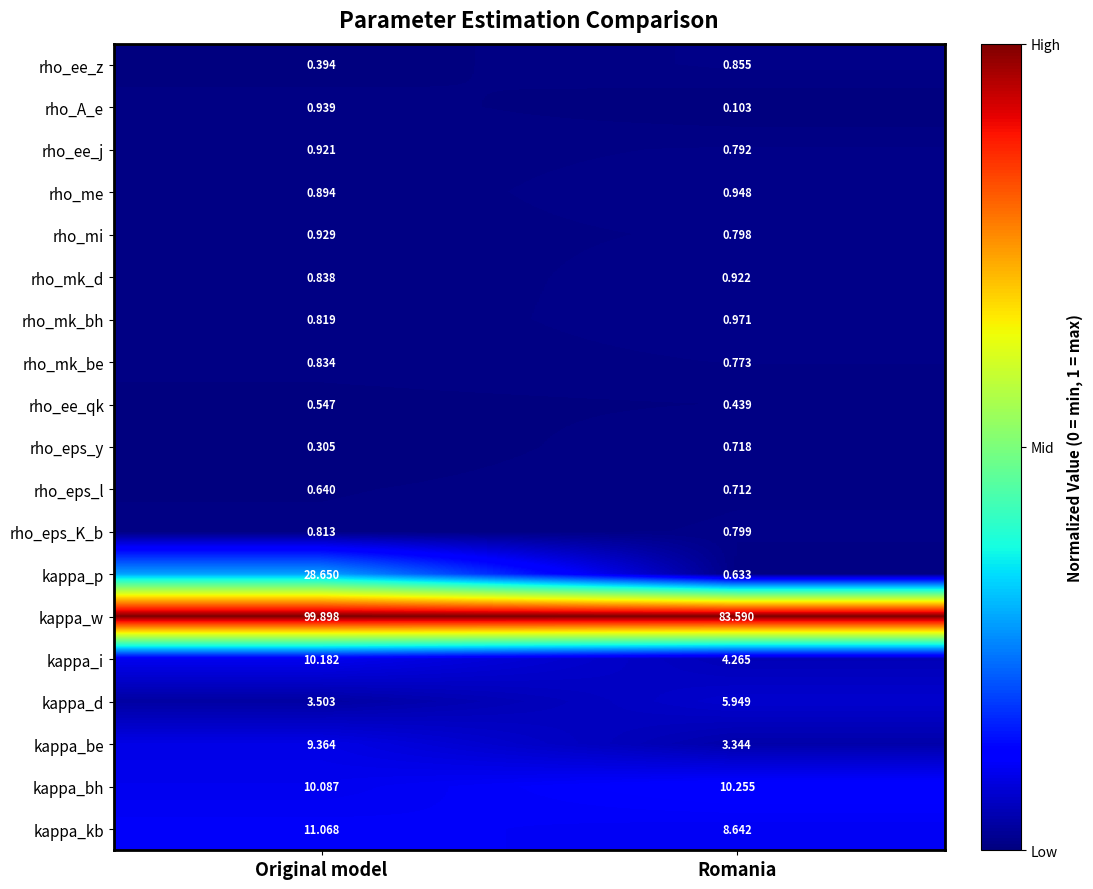

What is the maximum value shown in the chart?

99.9